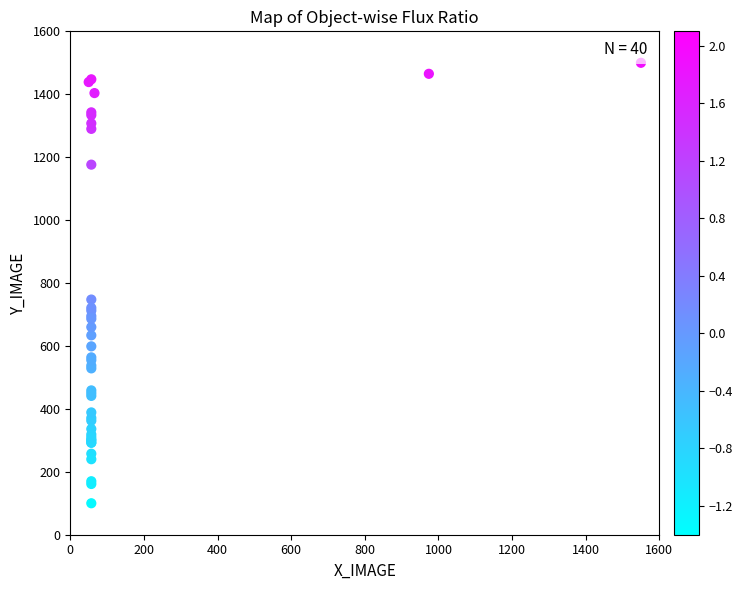

What Y value in the scatter plot is closest to 800?

747.5